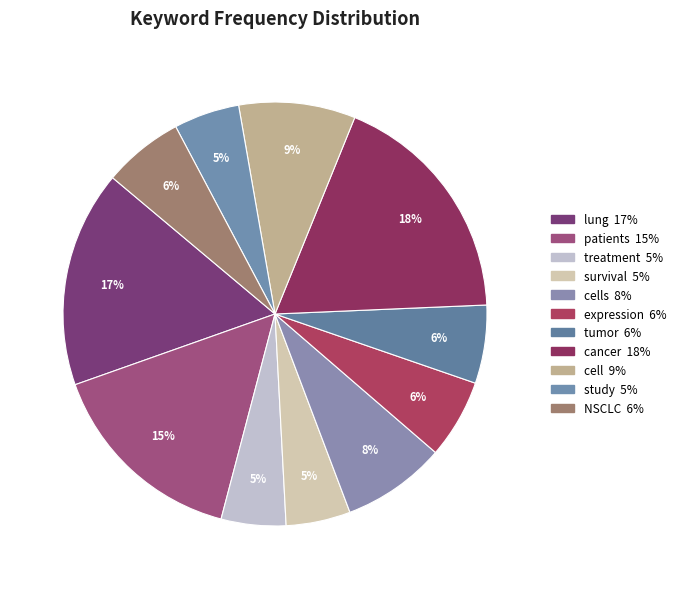

What is the largest slice in the pie chart?

cancer